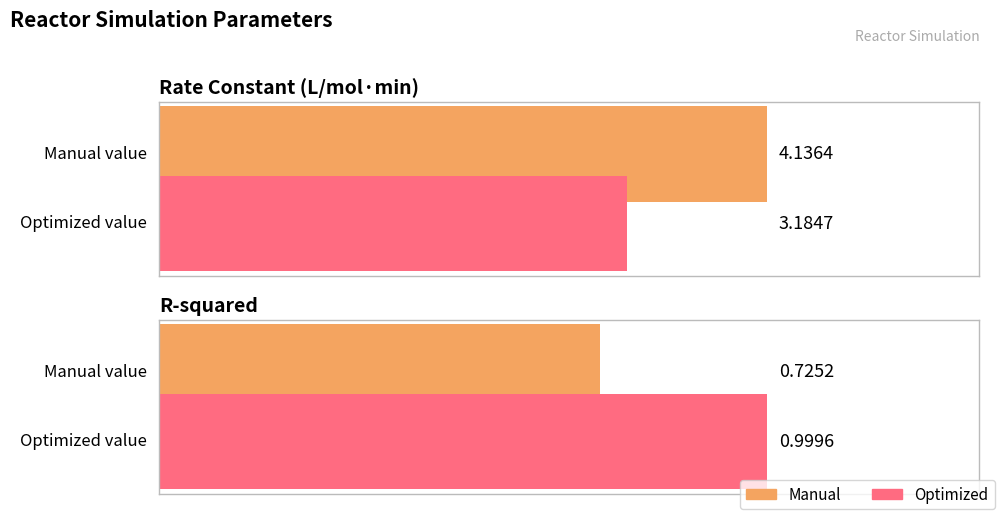

Is it true that Manual equals 1.2 at R-squared?

False